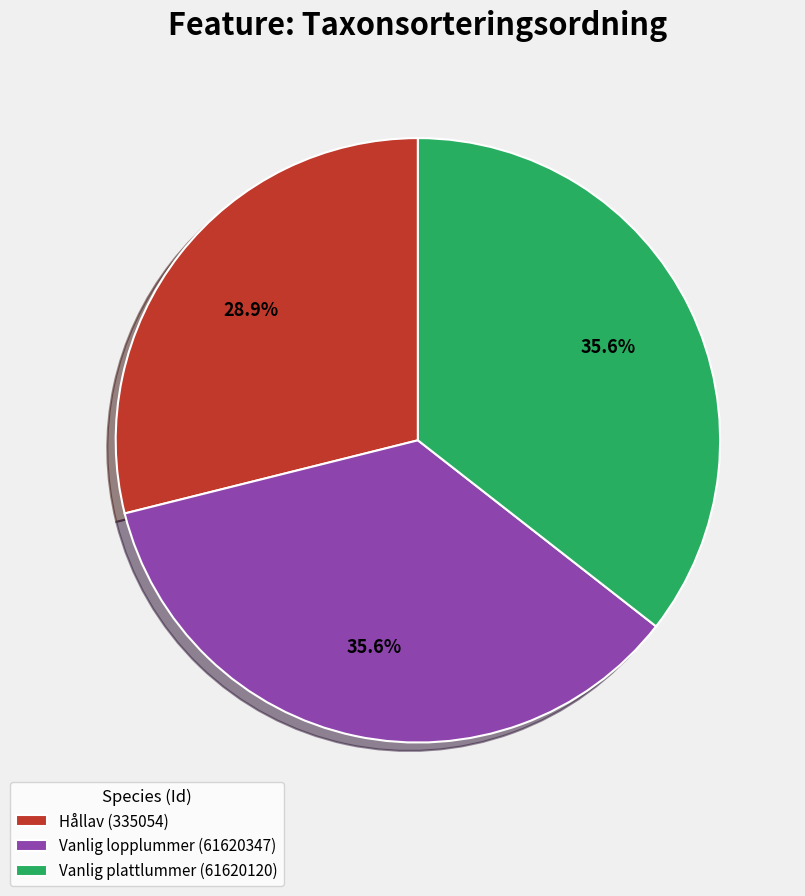

Which slice is the smallest?

Hållav (335054)